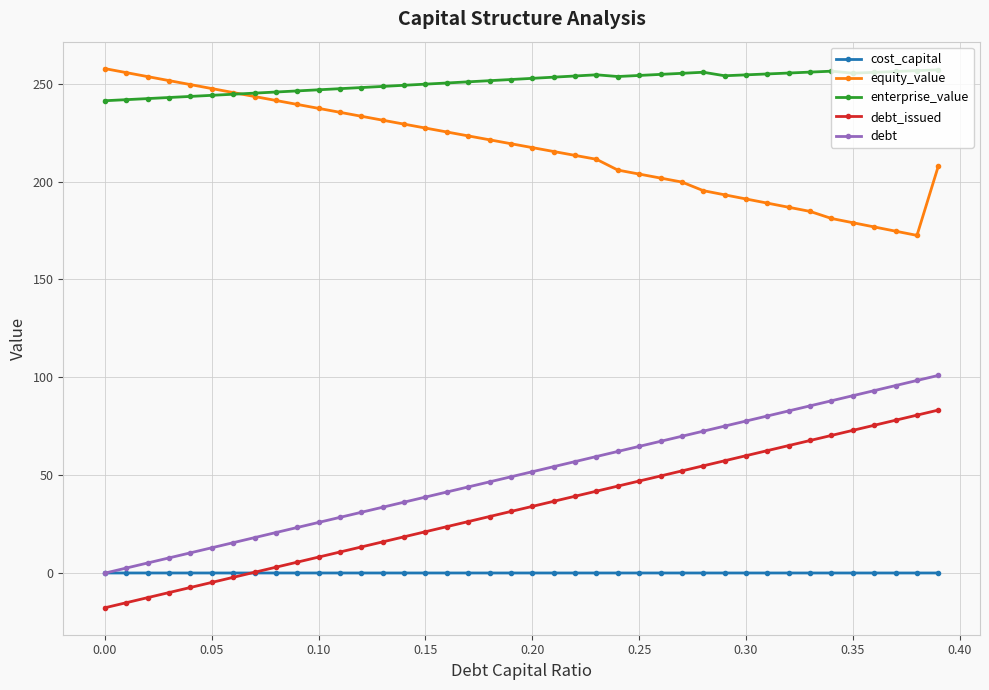

What is the maximum value for cost_capital?

0.1